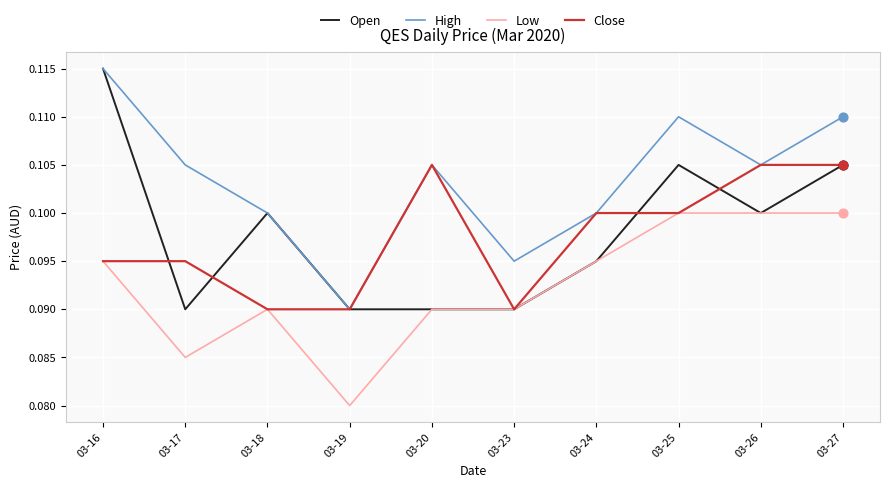

At how many categories does at least one series exceed 0?

10